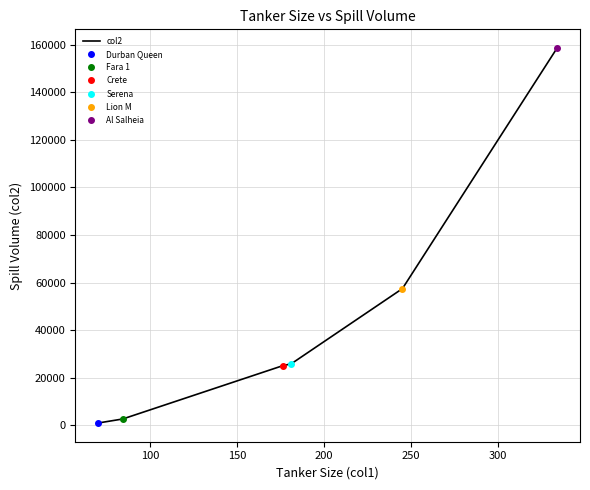

What is the change in value from 150 to 200?

+817